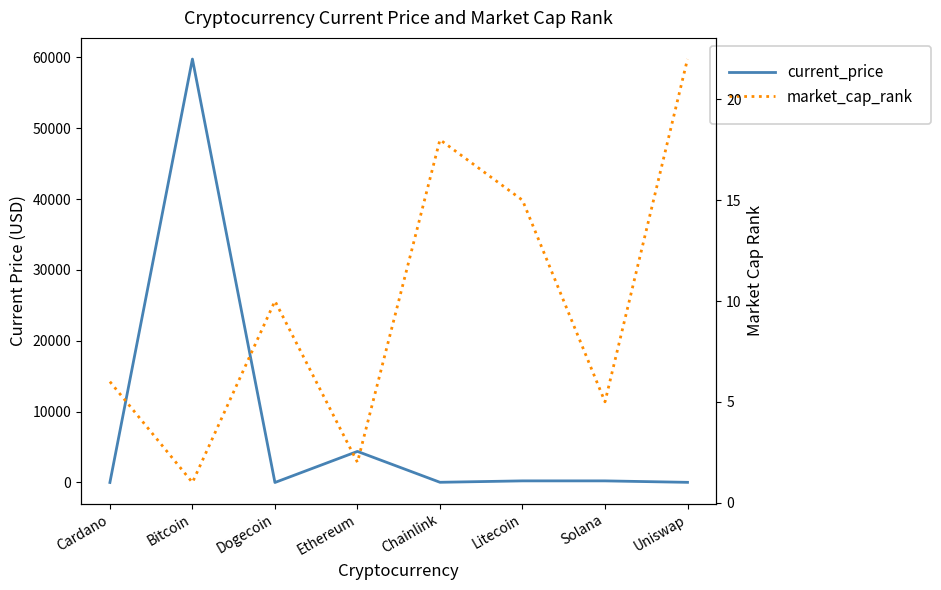

Rank the series at Solana from highest to lowest value.

current_price, market_cap_rank